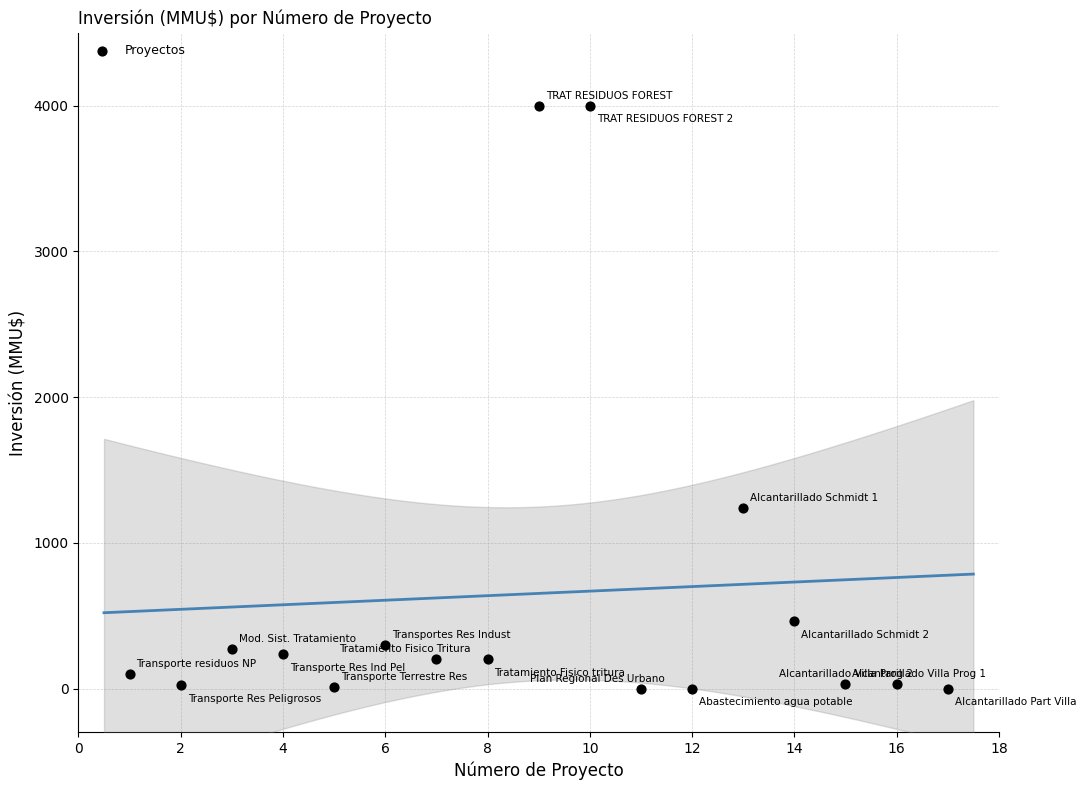

What is the range of Y values (max minus min)?

4000